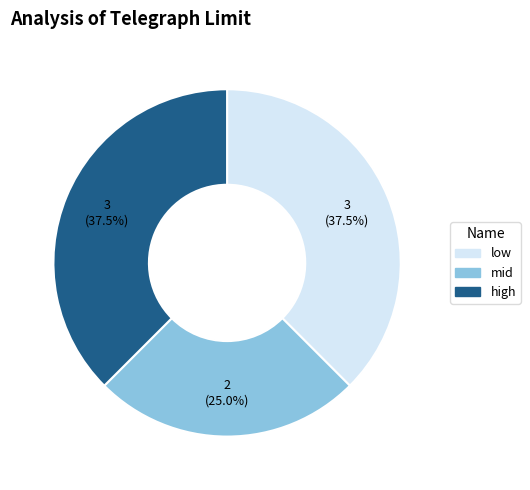

Which has a higher value, mid or low?

low